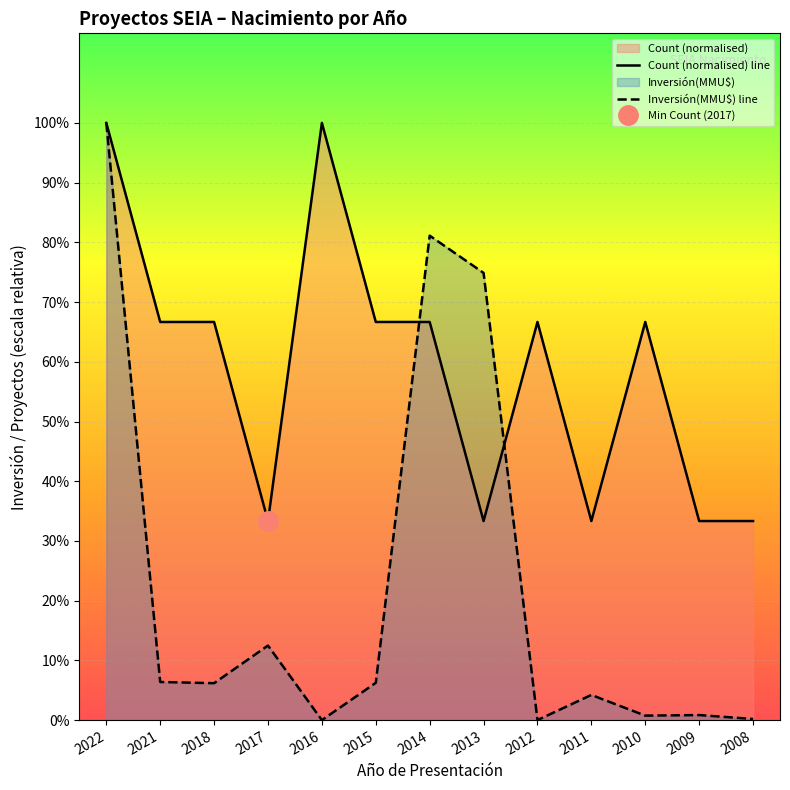

True or false: Inversión(MMU$) line and Count (normalised) line intersect in this chart.

True